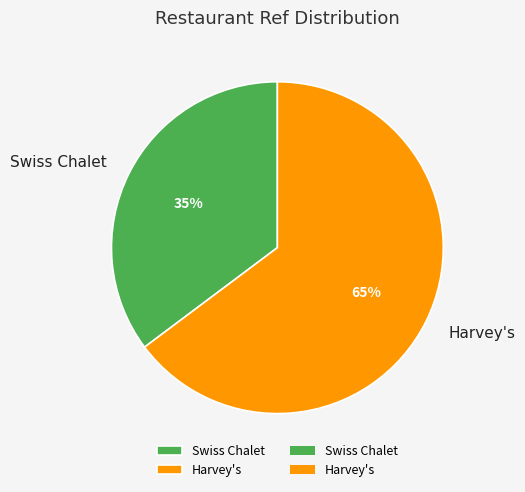

How many segments does this pie chart have?

2